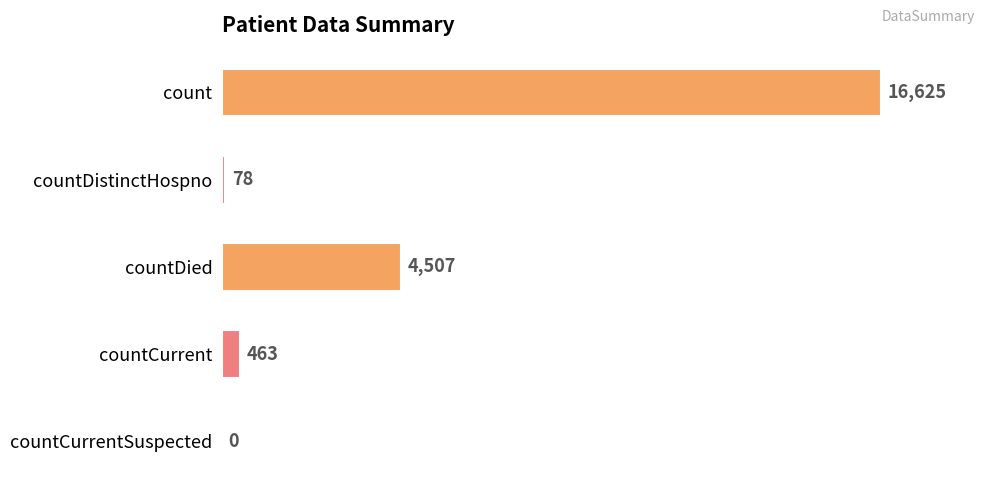

True or false: the data shows 78 at countDistinctHospno.

True